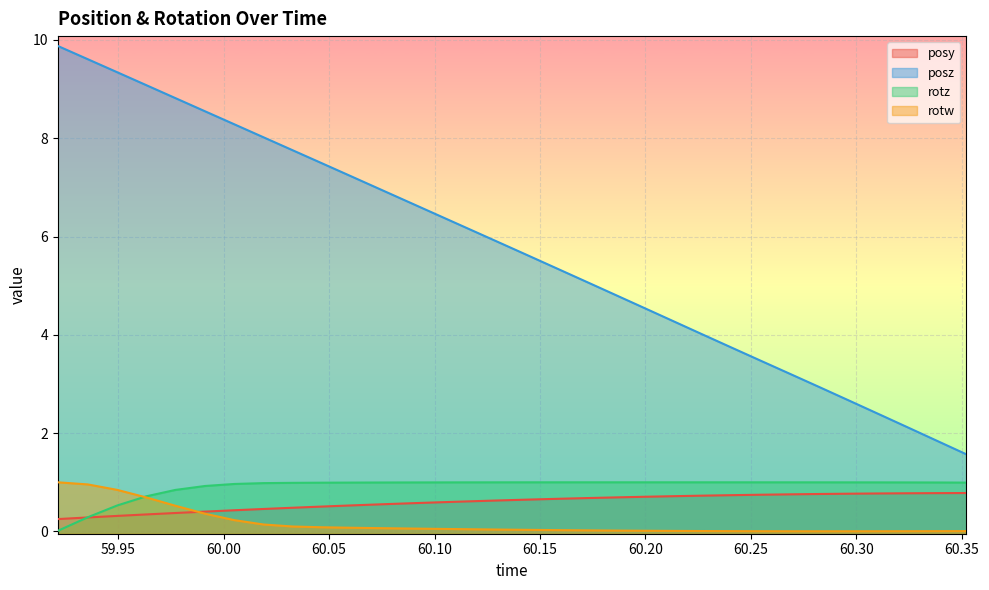

What is the value of the rotz point at the 14th from the left?

1.0